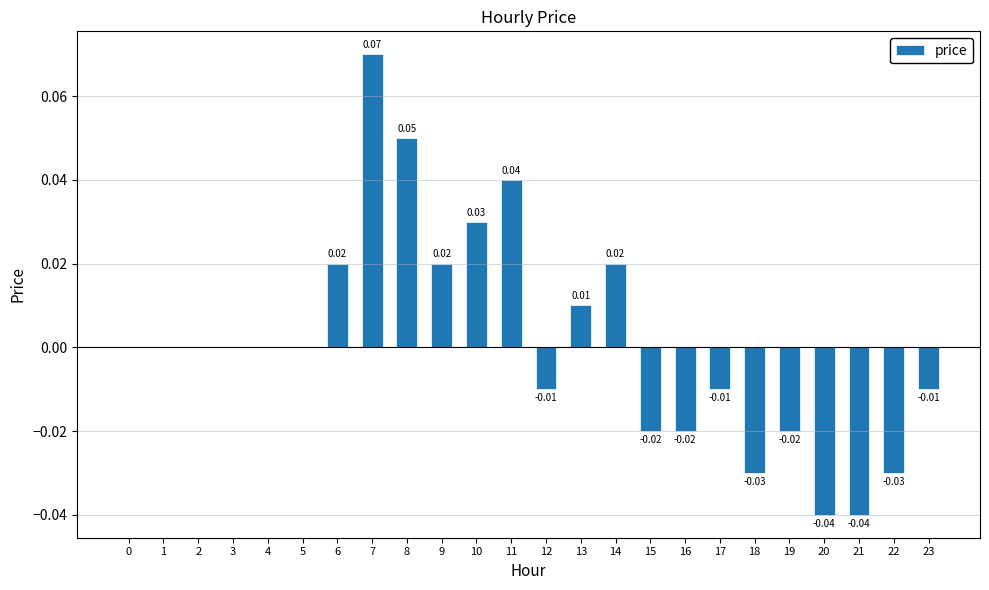

Between 22 and 23, which is larger?

23